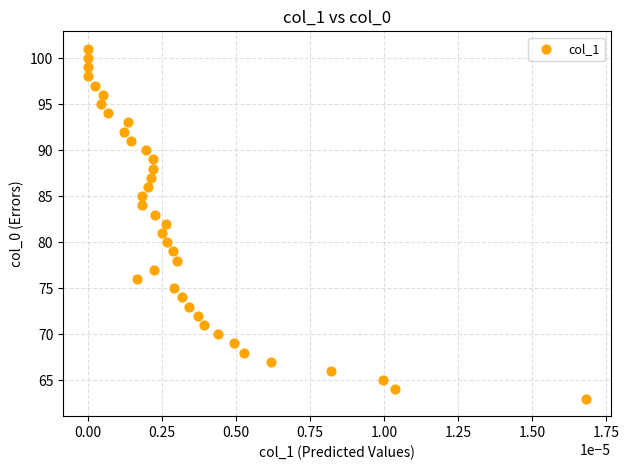

Count the number of points in this scatter plot.

39